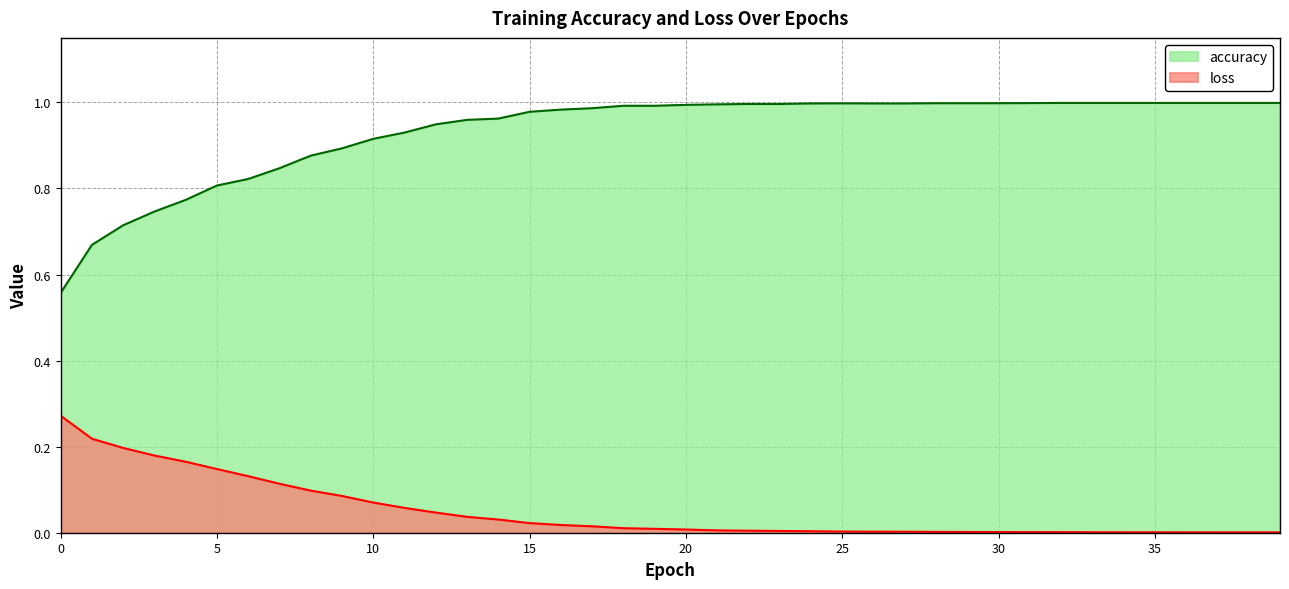

Where is the first local maximum for accuracy?

25